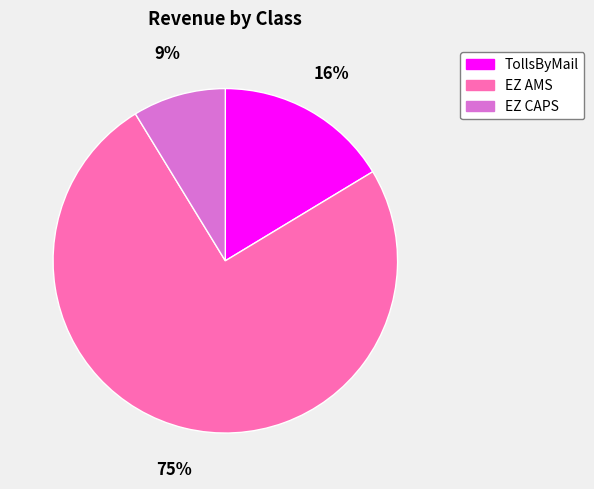

How many segments does this pie chart have?

3